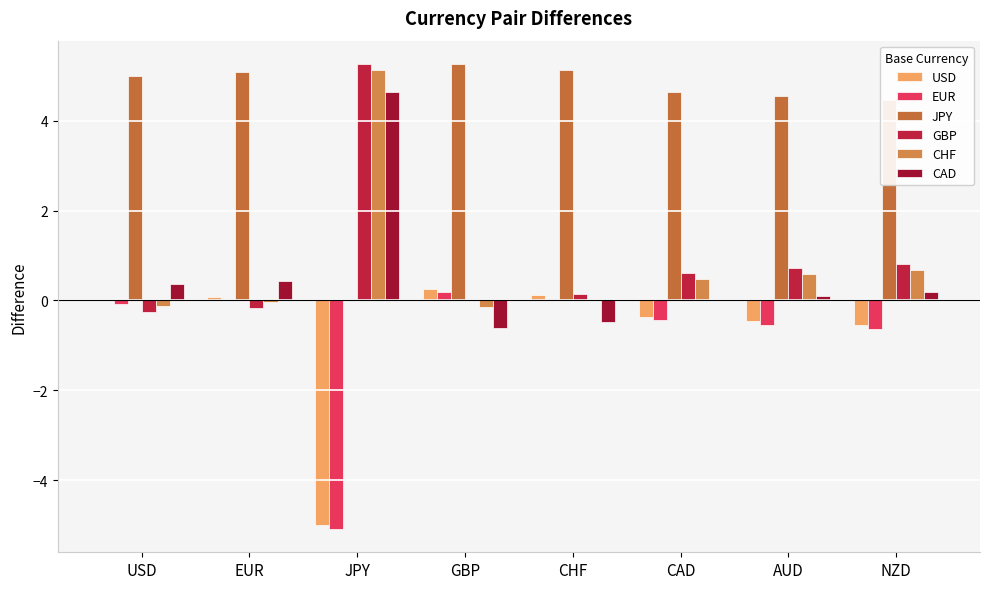

Does the chart contain stacked bars?

No